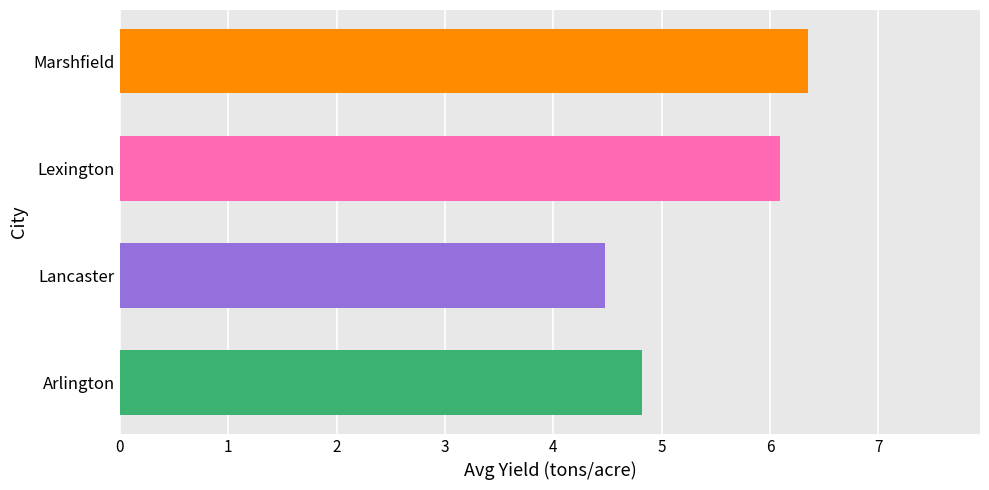

The value at Lexington is 8.5. True or false?

False